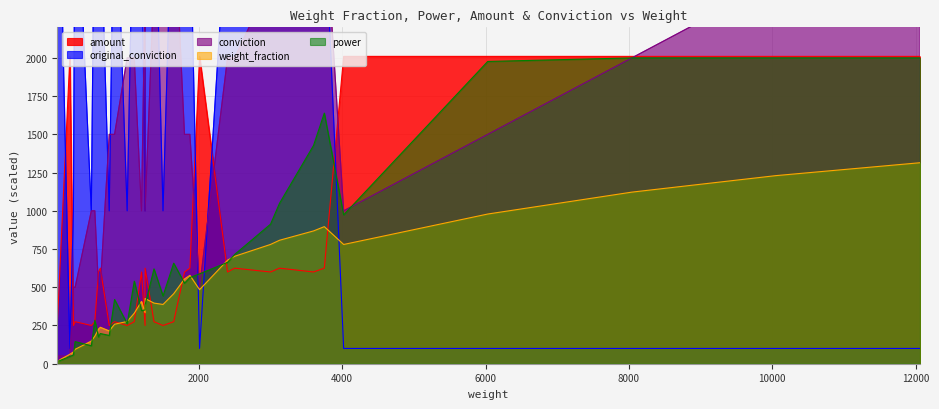

The value of conviction at 21 is 0.1. True or false?

True